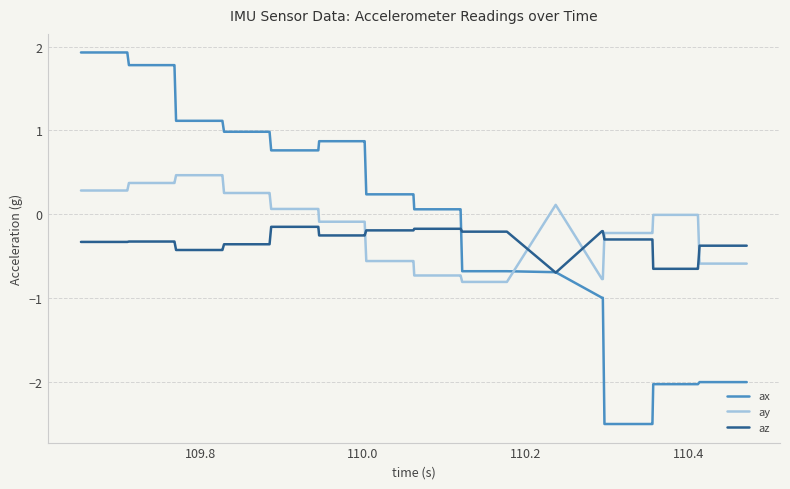

After their last crossing, which series has the higher values: az or ay?

az